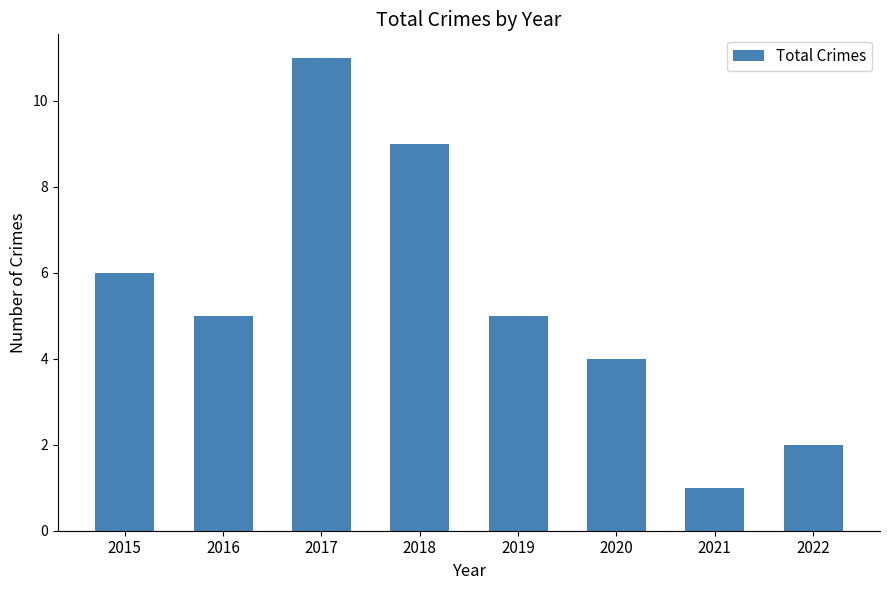

What is the difference between the maximum and minimum values?

10